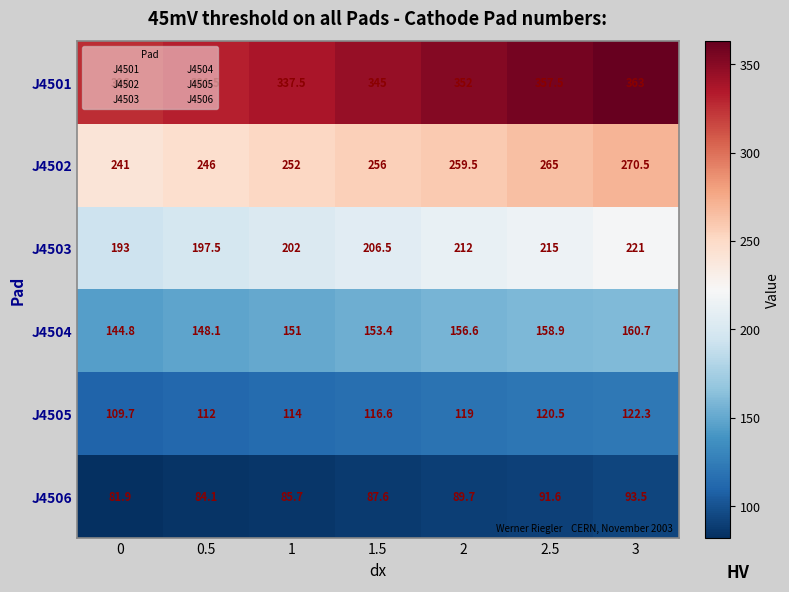

Which series has the largest total across all categories?

J4501